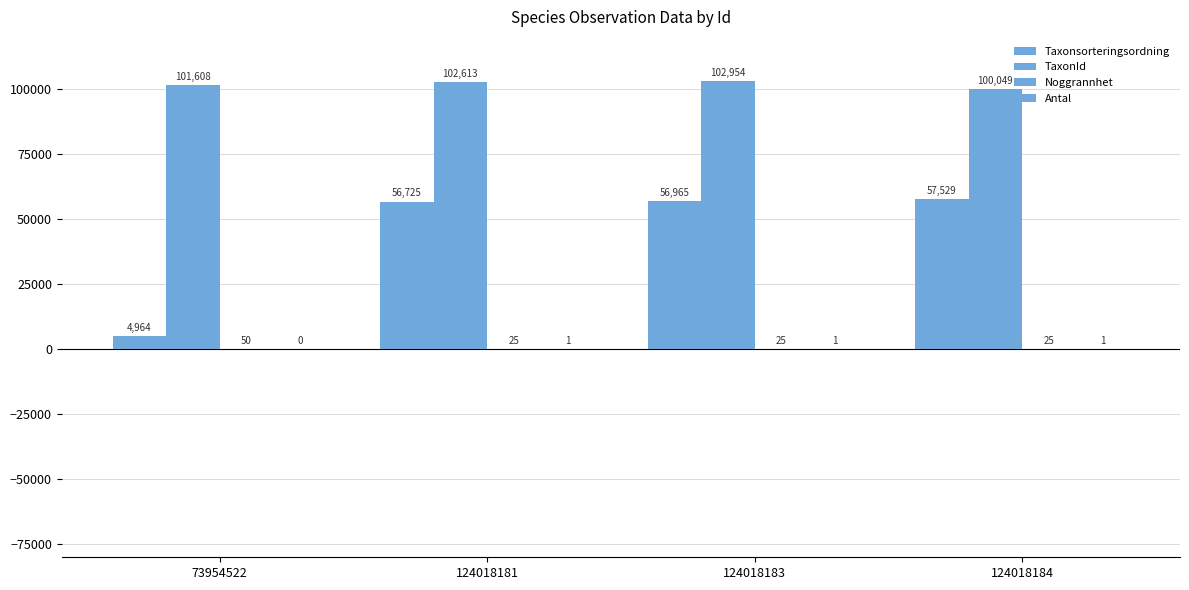

Which series has the largest total across all categories?

TaxonId